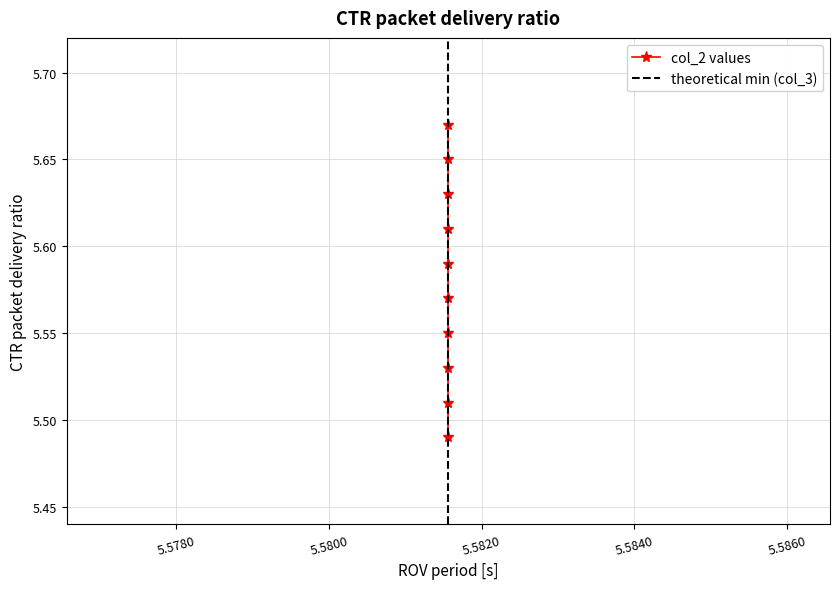

Reading left to right, extract all data points from this chart.

5.7	5.7	5.6	5.6	5.6	5.6	5.6	5.5	5.5	5.5